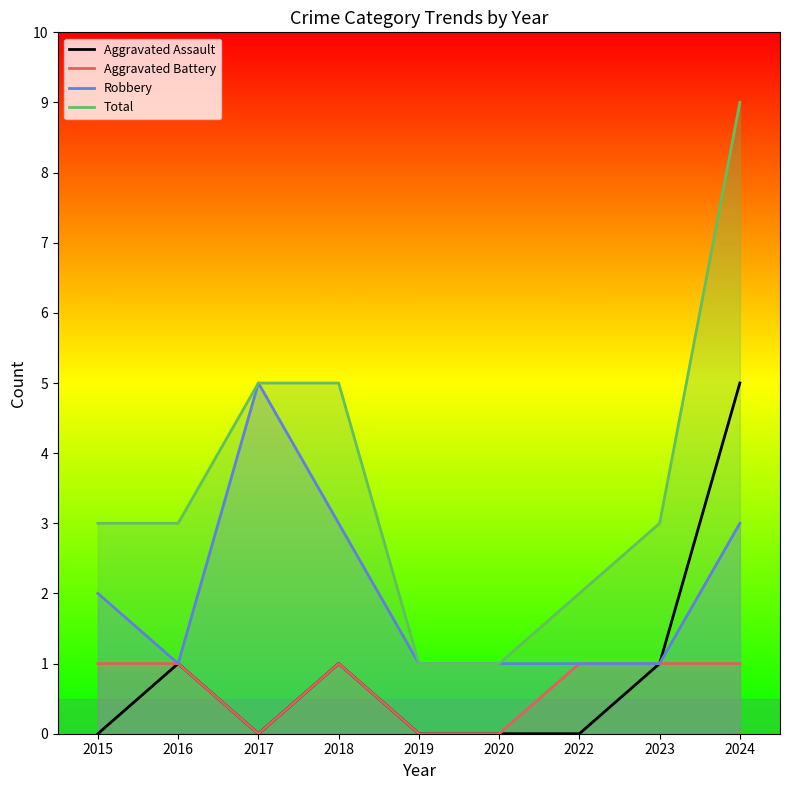

What is the sum of the Aggravated Battery values at 2023 and 2017?

1